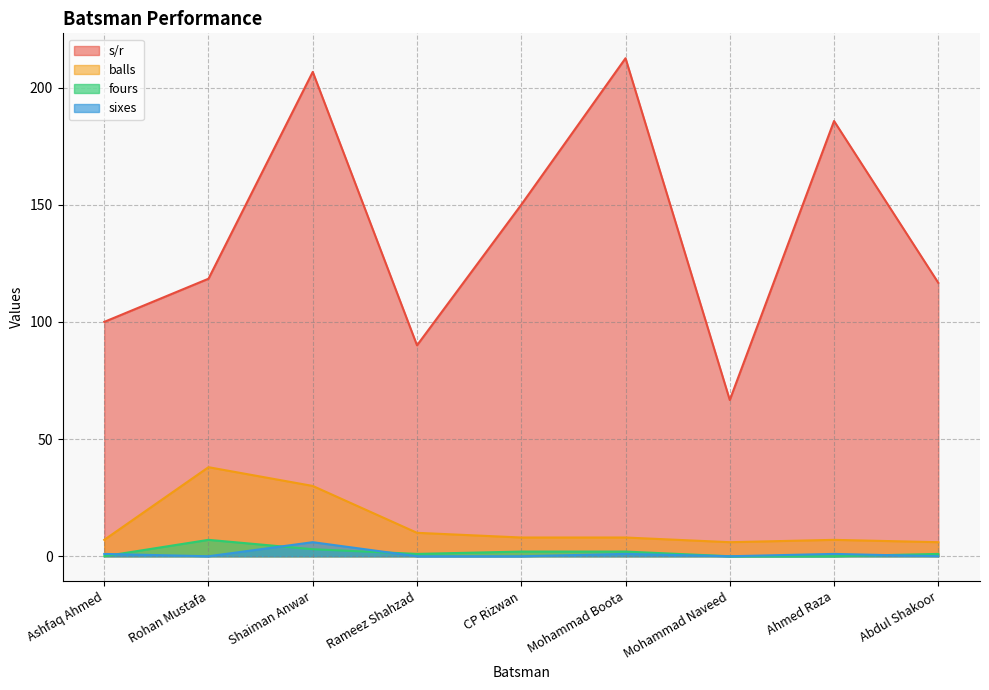

Count the fours values in the range 0 to 2.

7